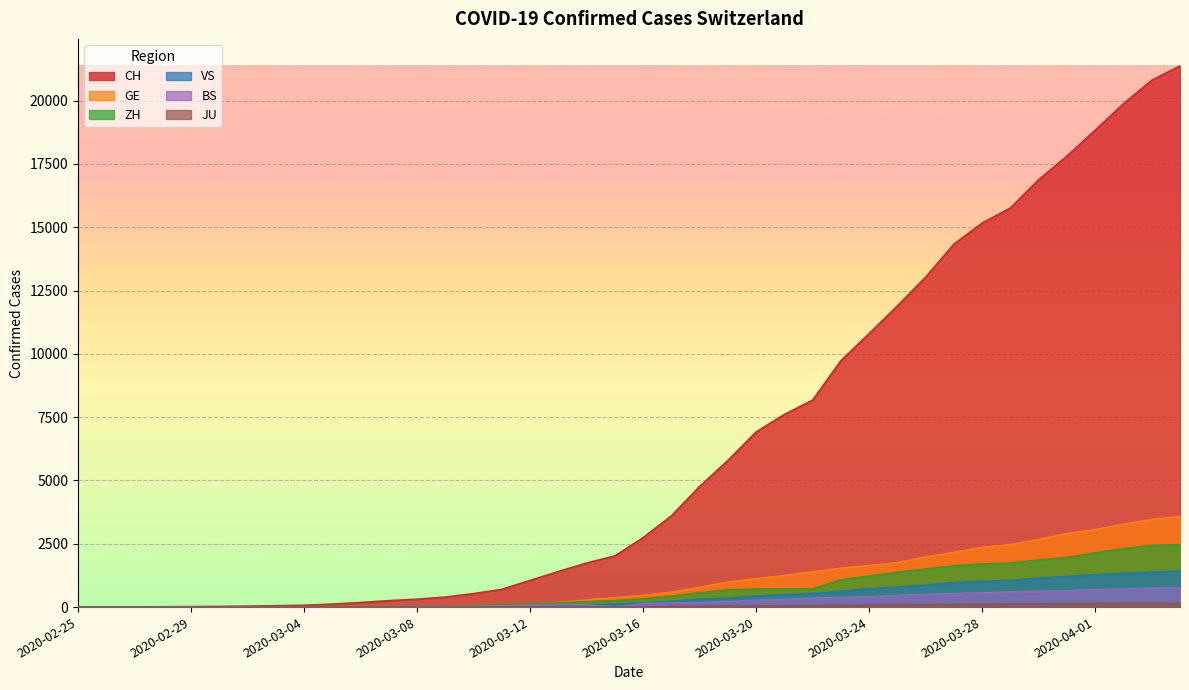

True or false: JU and CH cross at least once.

False